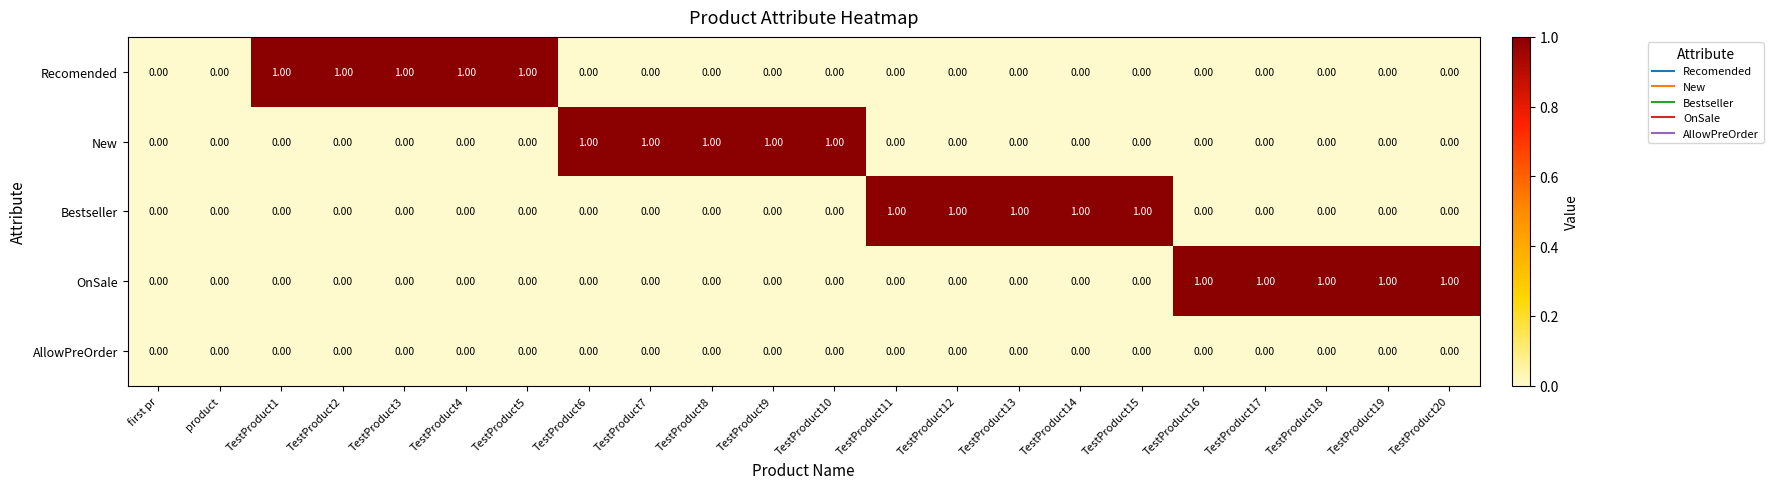

What is the sum of all Bestseller values?

5